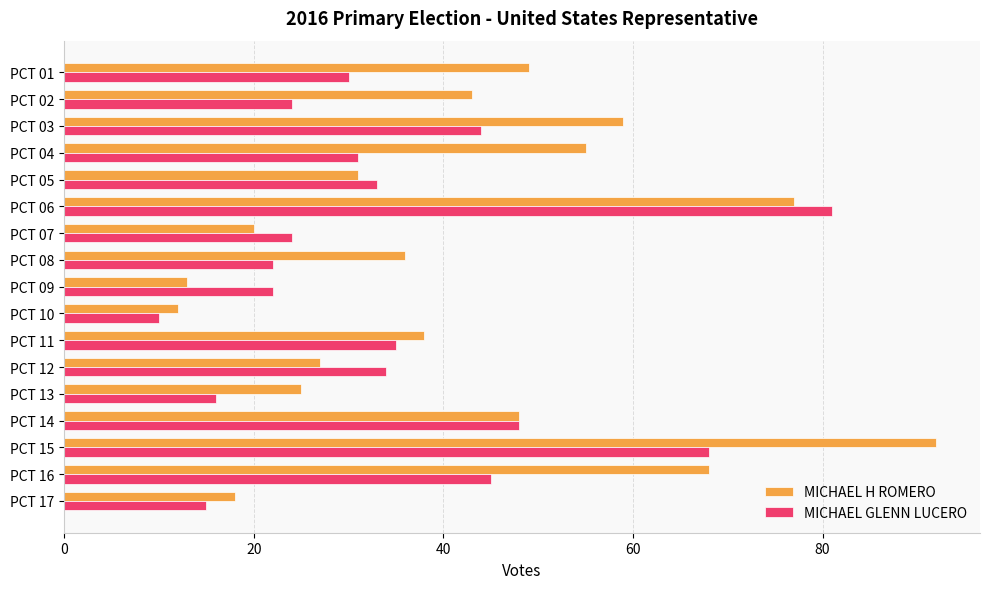

List the series in order of their overall mean, lowest first.

MICHAEL GLENN LUCERO, MICHAEL H ROMERO